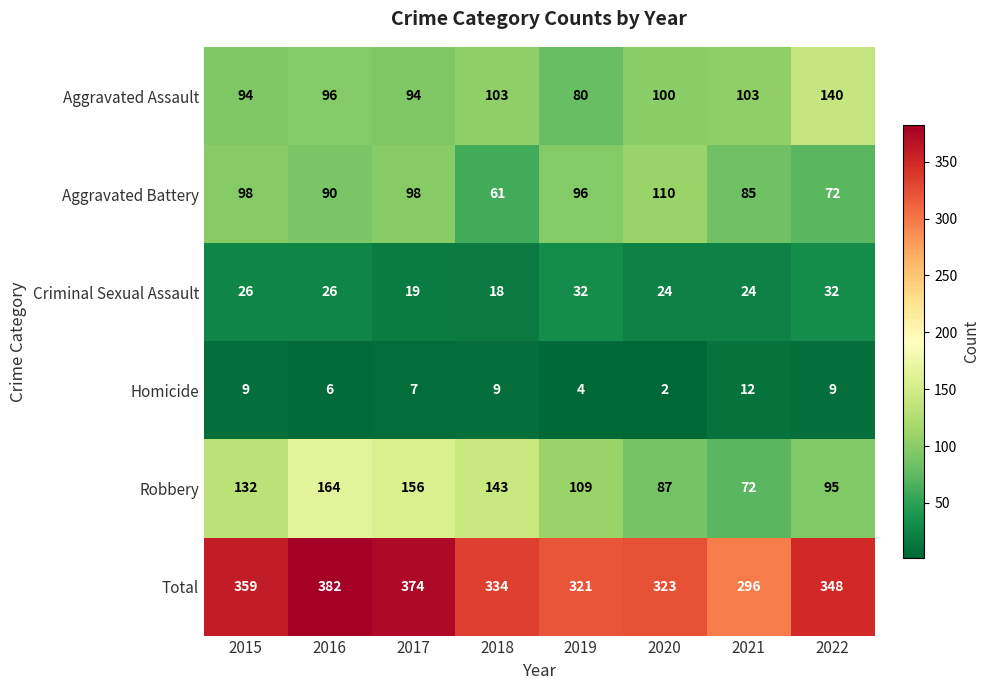

What is the minimum value for Aggravated Battery?

61